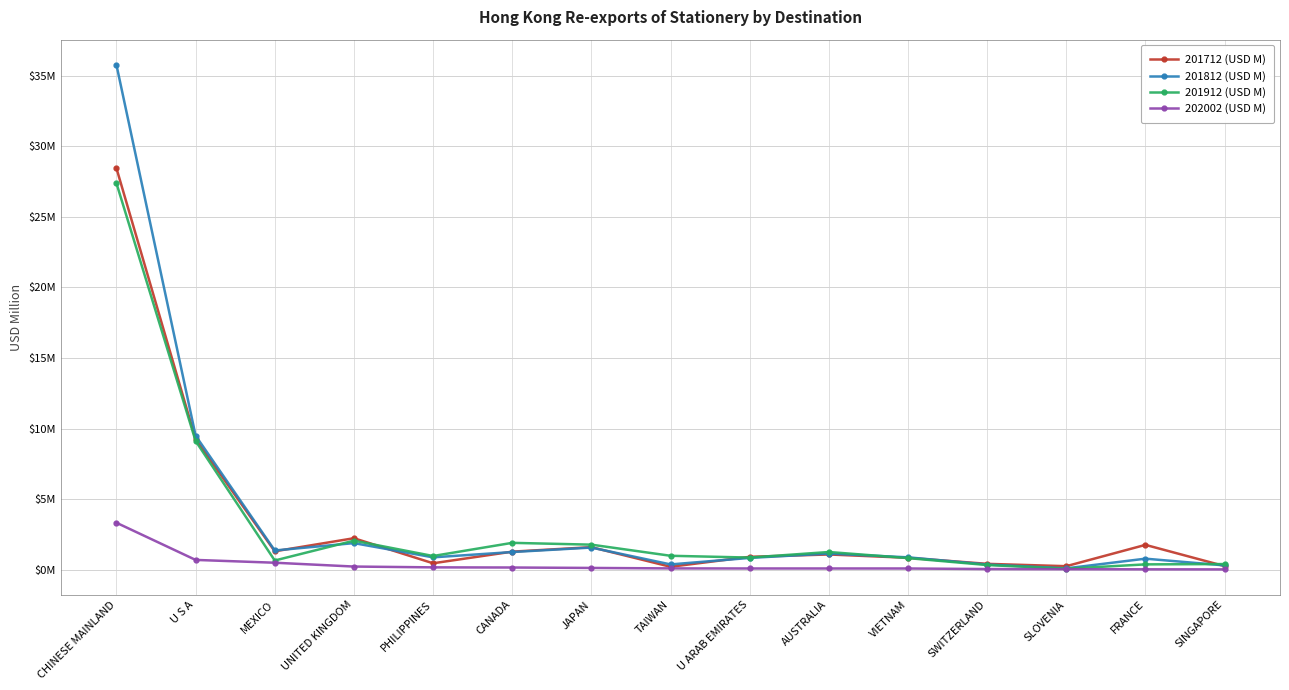

Read the 201812 (USD M) value at PHILIPPINES.

0.9